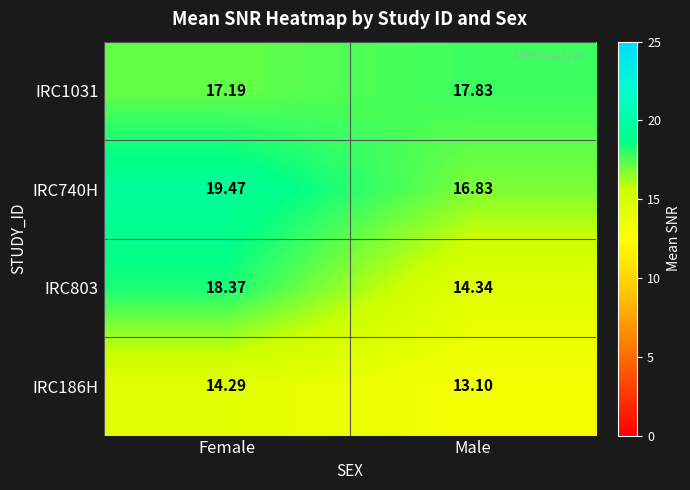

Rank the series by their maximum value, from lowest to highest.

IRC186H, IRC1031, IRC803, IRC740H